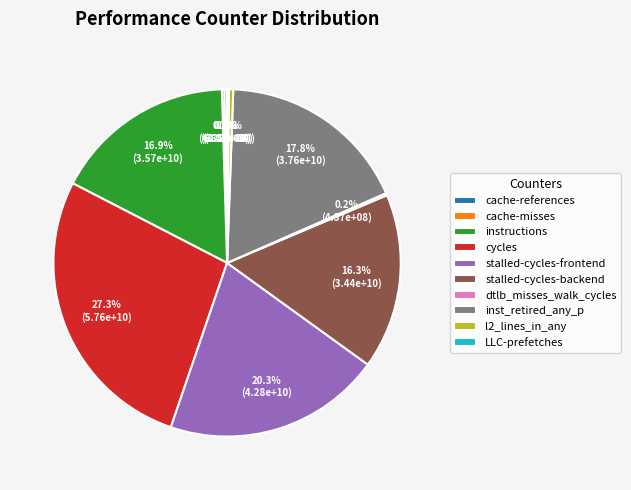

Is there any slice that represents more than half of the pie?

No